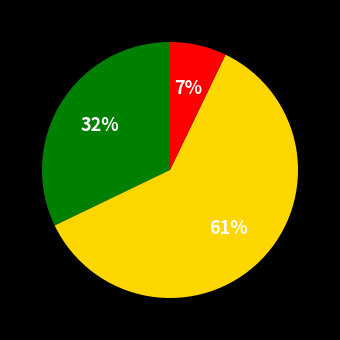

Is there any slice that represents more than half of the pie?

Yes